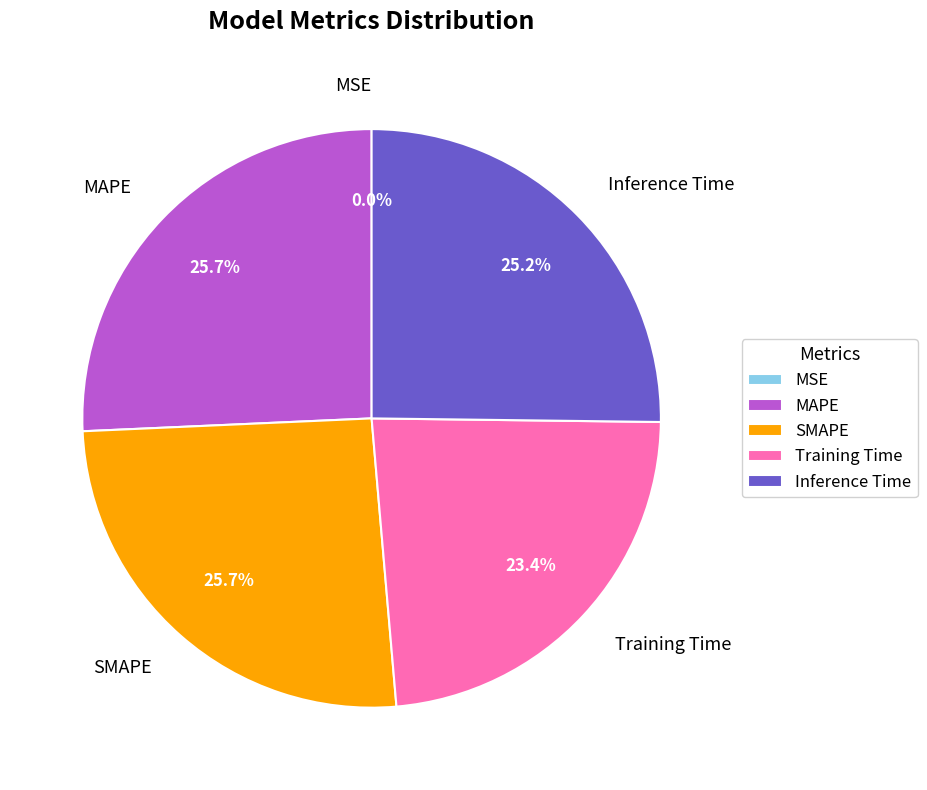

Do SMAPE and MAPE together represent more than half of the pie?

Yes